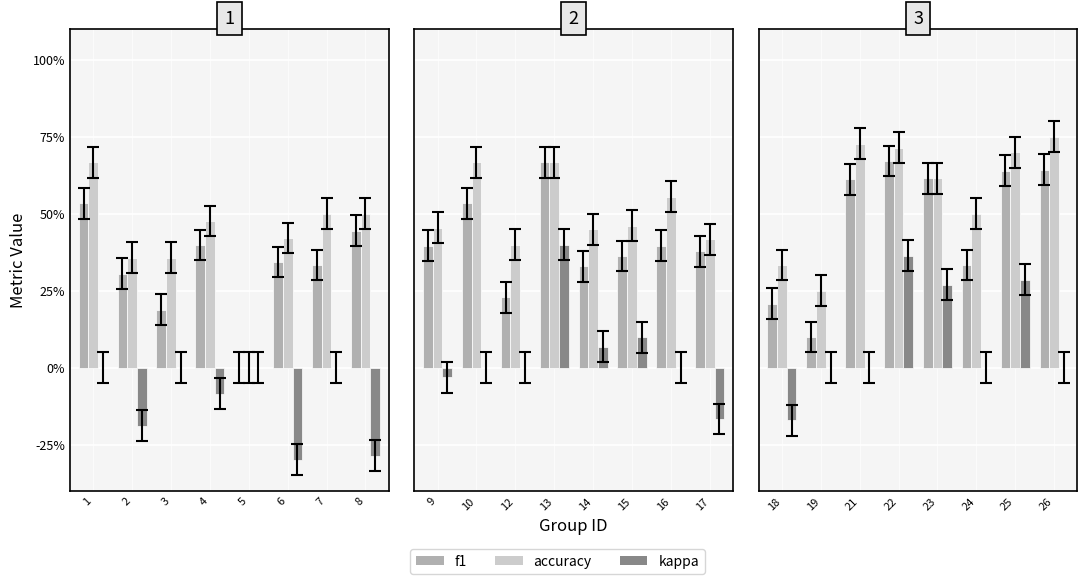

What is the greatest value displayed?

0.8